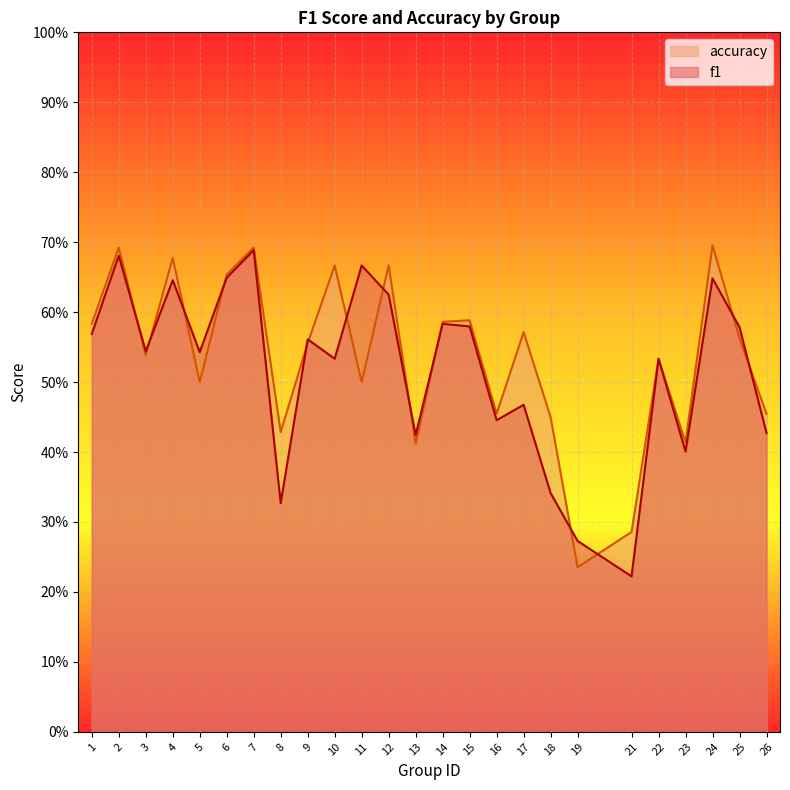

Which has a higher value, 23 or 3?

3